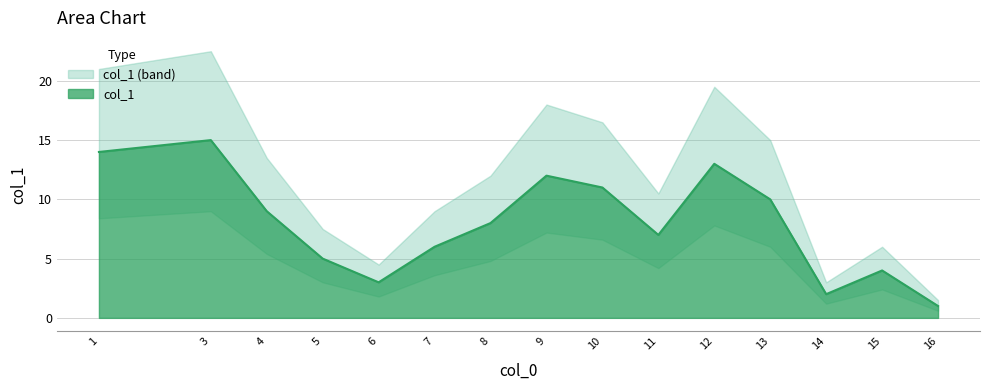

Where is the data nearest to the value 8?

8